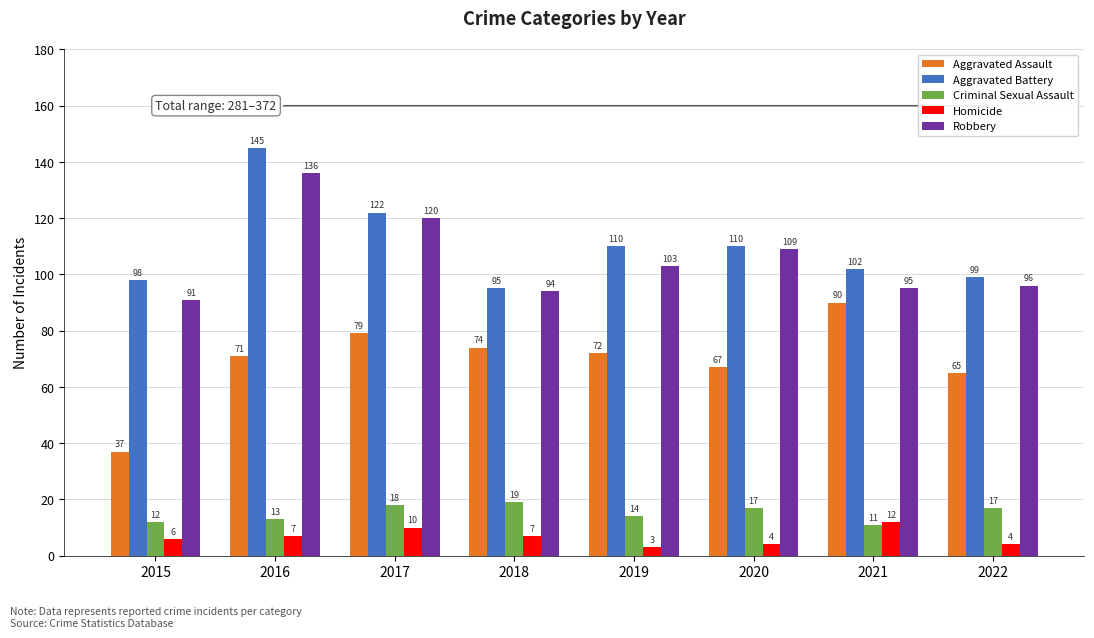

What is the spread (max minus min) of values at 2015?

92